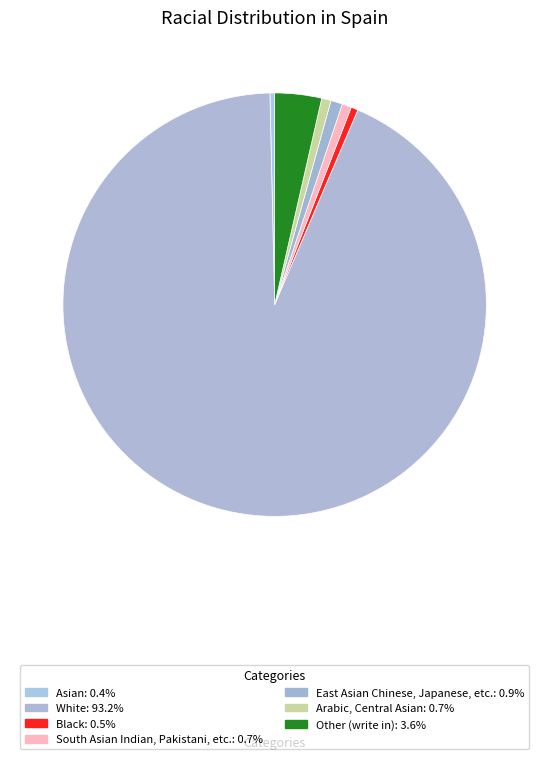

How many segments does this pie chart have?

7